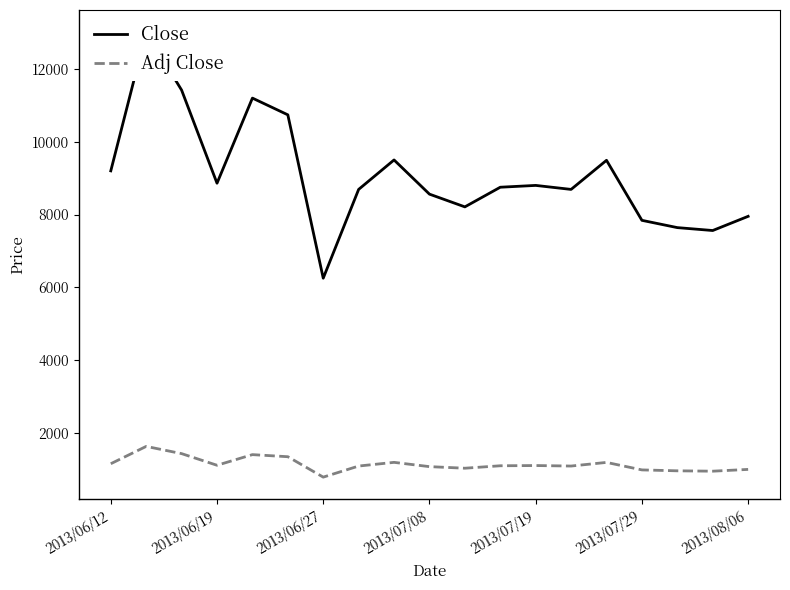

True or false: Close and Adj Close cross at least once.

False